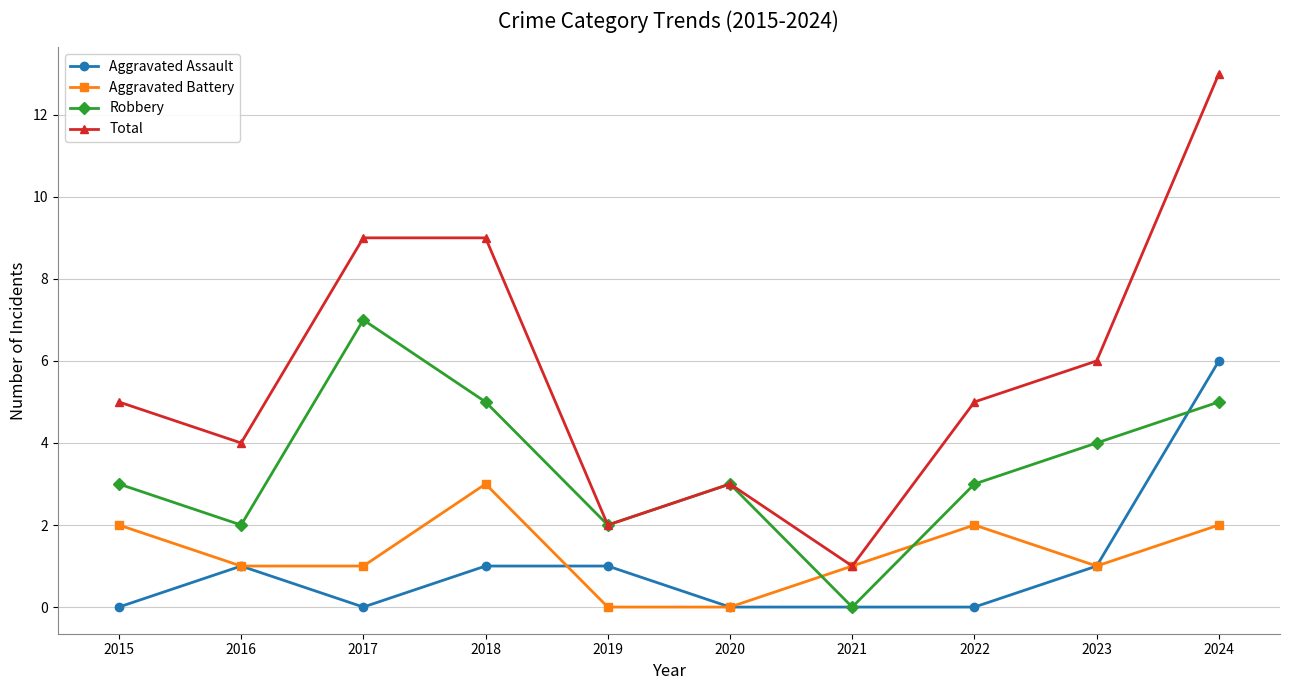

Reading left to right, transcribe all the data shown in this chart.

Aggravated Assault: 2015=0	2016=1	2017=0	2018=1	2019=1	2020=0	2021=0	2022=0	2023=1	2024=6
Aggravated Battery: 2015=2	2016=1	2017=1	2018=3	2019=0	2020=0	2021=1	2022=2	2023=1	2024=2
Robbery: 2015=3	2016=2	2017=7	2018=5	2019=2	2020=3	2021=0	2022=3	2023=4	2024=5
Total: 2015=5	2016=4	2017=9	2018=9	2019=2	2020=3	2021=1	2022=5	2023=6	2024=13